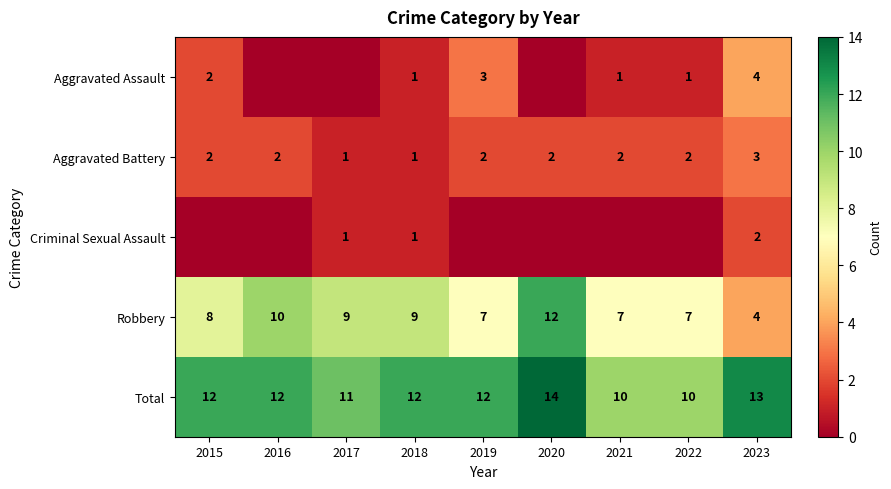

Which has a higher value, 2022 or 2015?

2015